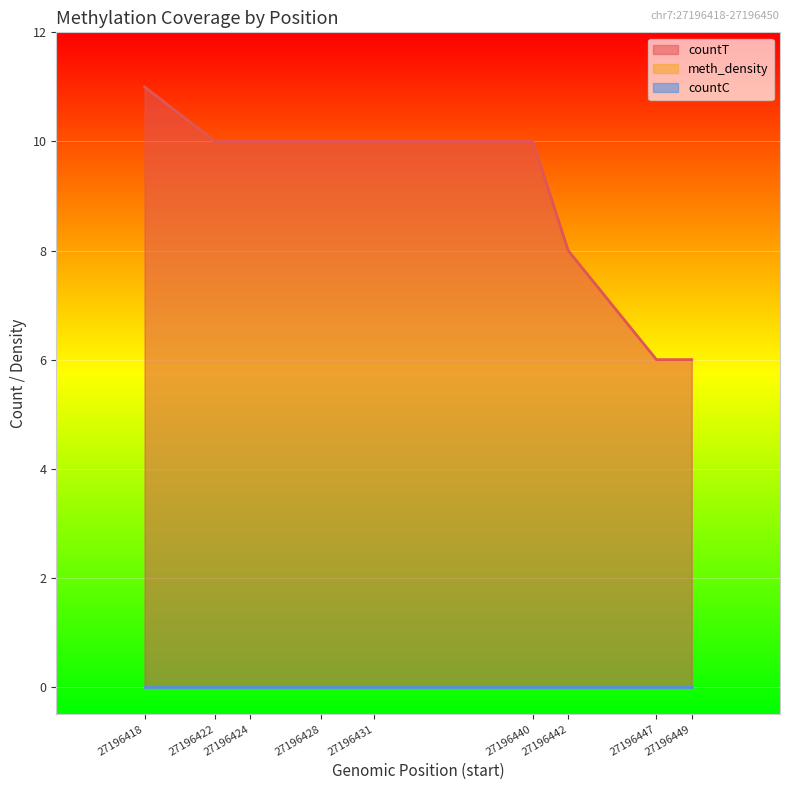

True or false: countT and meth_density cross at least once.

False